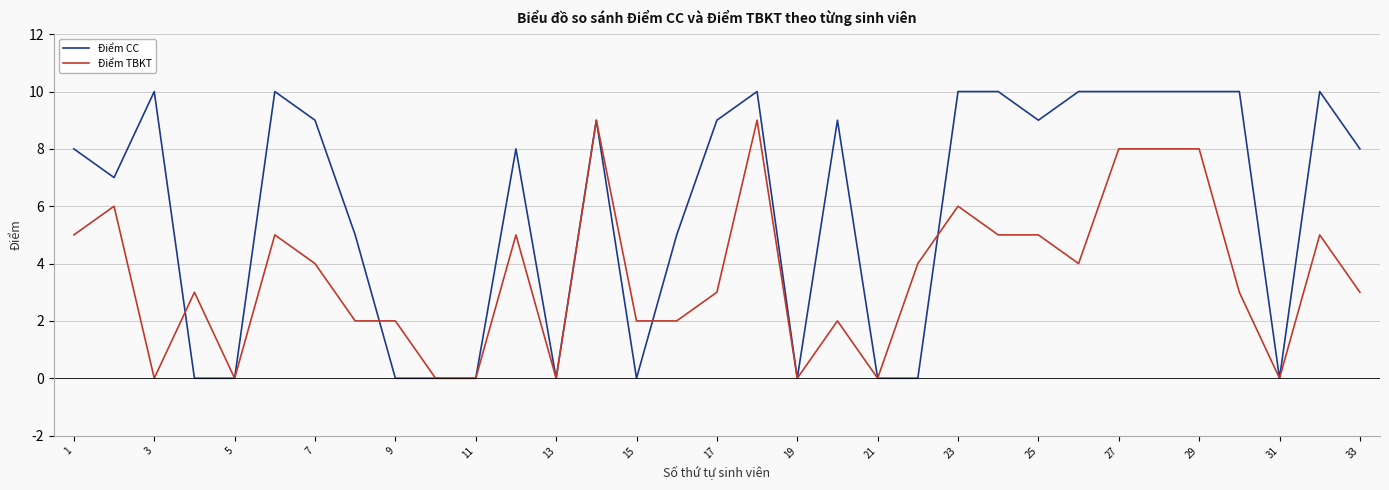

Which series has the largest total across all categories?

Điểm CC